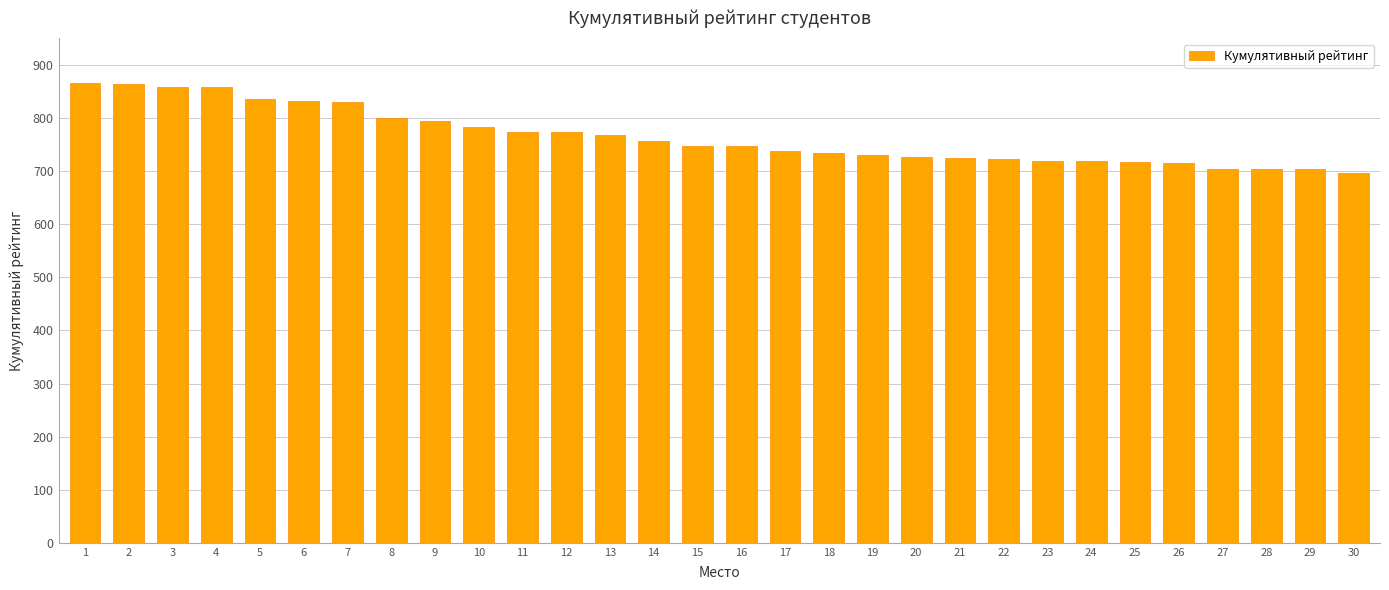

How many bars are there in total?

30